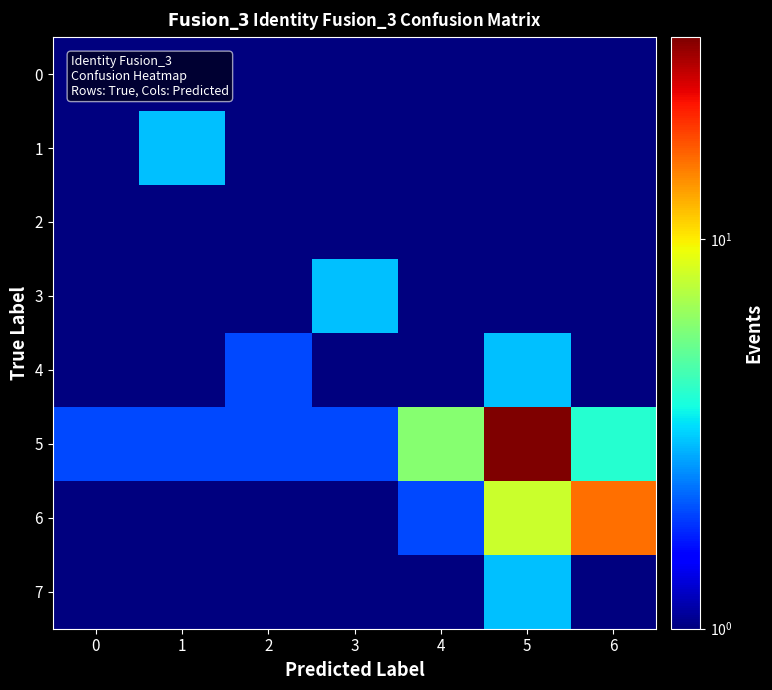

Reading left to right, list all the values displayed in this chart.

0: 0=1.0	1=0.5	2=0.5	3=0.5	4=0.5	5=0.5	6=0.5
1: 0=0.5	1=3.0	2=0.5	3=0.5	4=0.5	5=0.5	6=0.5
2: 0=0.5	1=0.5	2=1.0	3=0.5	4=0.5	5=0.5	6=0.5
3: 0=0.5	1=0.5	2=0.5	3=3.0	4=0.5	5=0.5	6=0.5
4: 0=0.5	1=0.5	2=2.0	3=0.5	4=1.0	5=3.0	6=1.0
5: 0=2.0	1=2.0	2=2.0	3=2.0	4=6.0	5=33.0	6=4.0
6: 0=0.5	1=0.5	2=1.0	3=0.5	4=2.0	5=8.0	6=16.0
7: 0=0.5	1=0.5	2=0.5	3=0.5	4=0.5	5=3.0	6=0.5